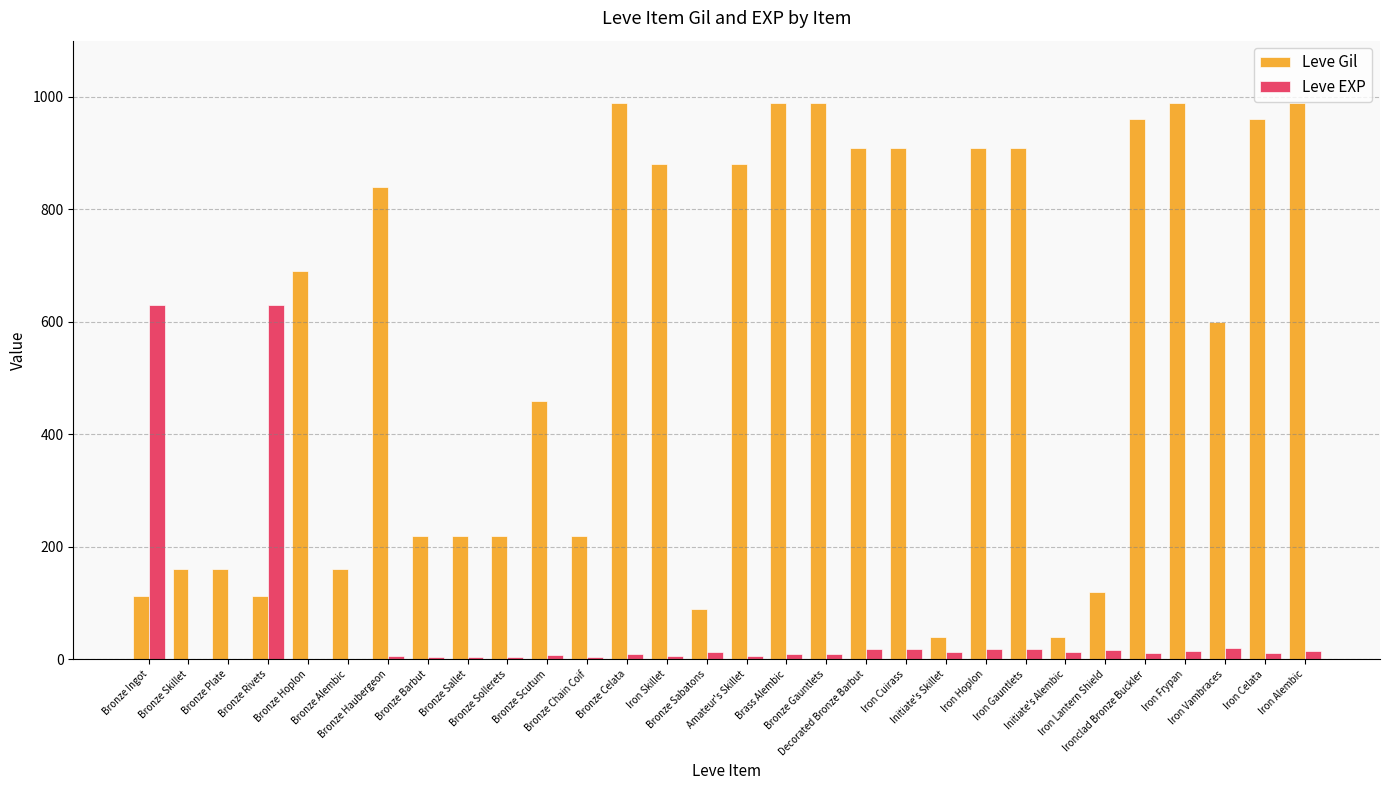

What is the sum of all Leve Gil values?

16735